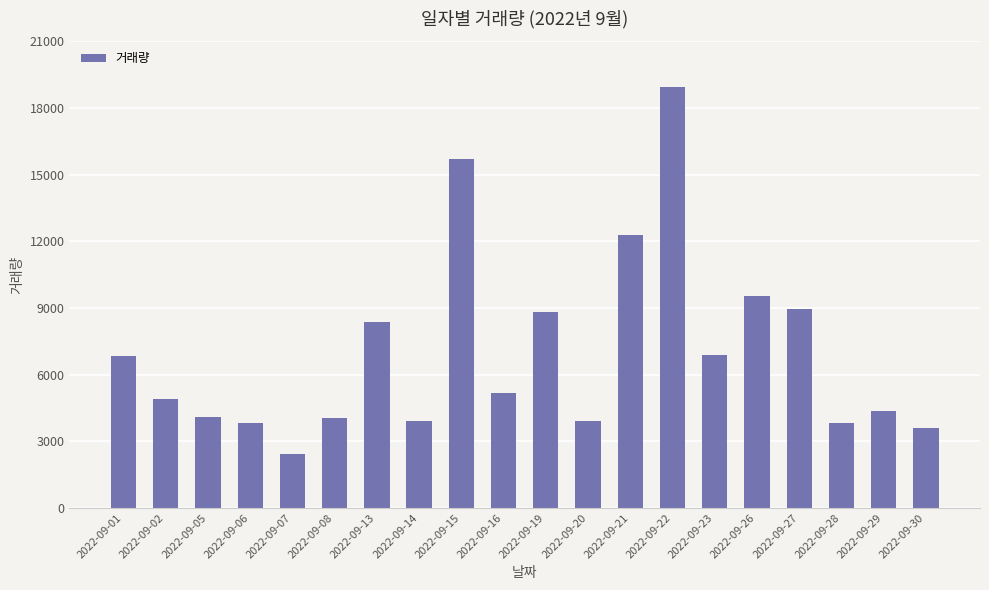

At which category does the chart reach its minimum across all series?

2022-09-07